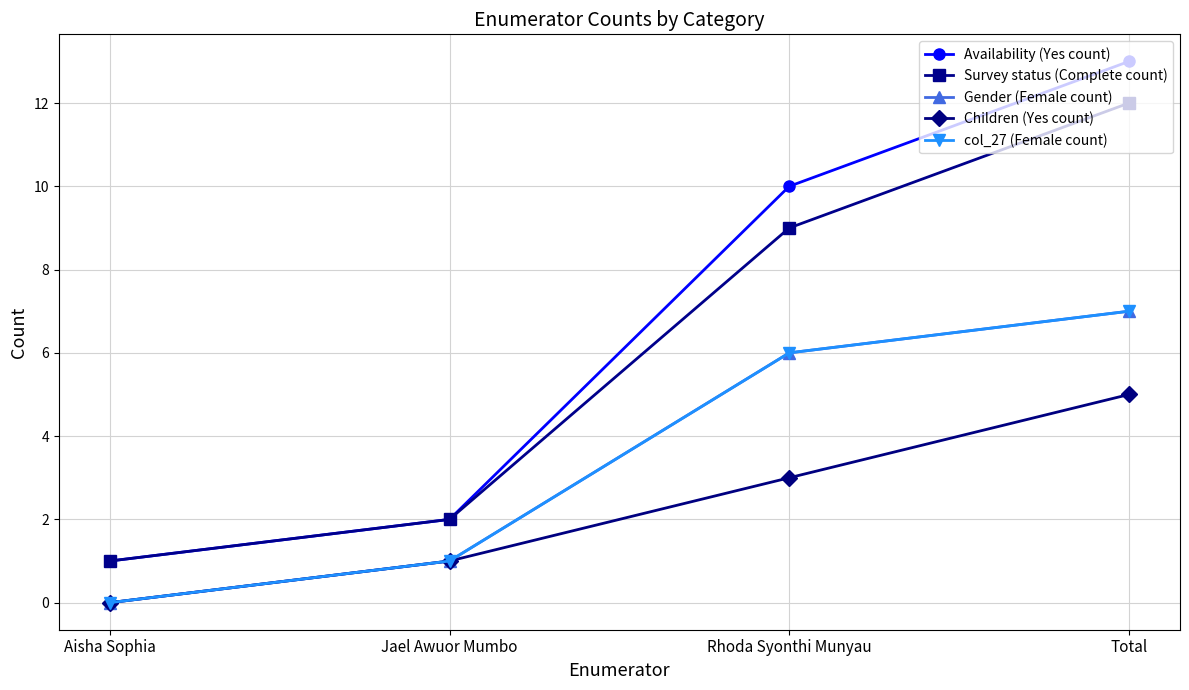

What is the label of the 2nd point from the left?

Jael Awuor Mumbo